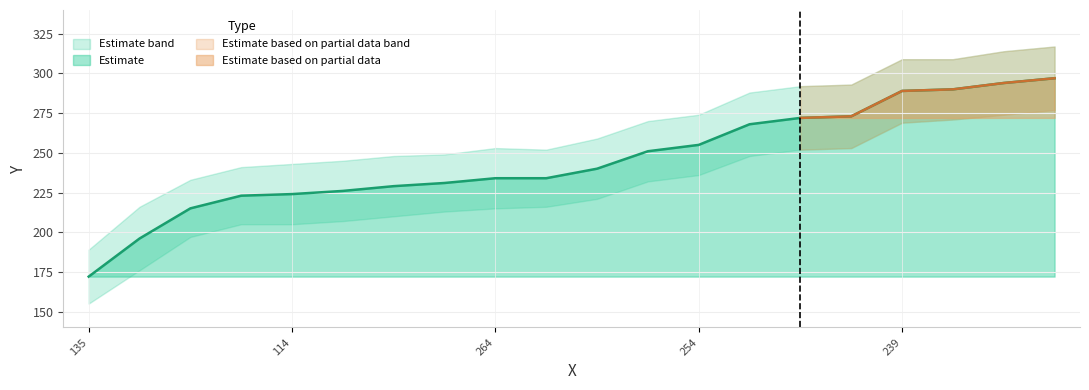

What is the change in value from 243 to 239?

+17